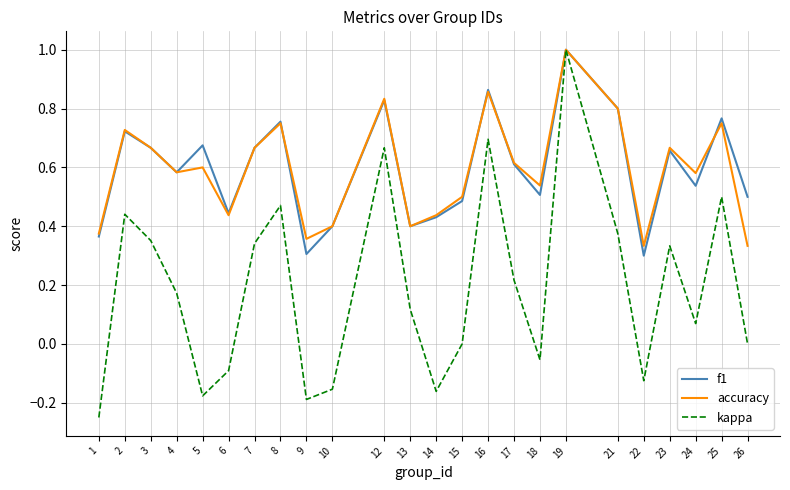

The accuracy series shows 0.8 at 21. True or false?

True